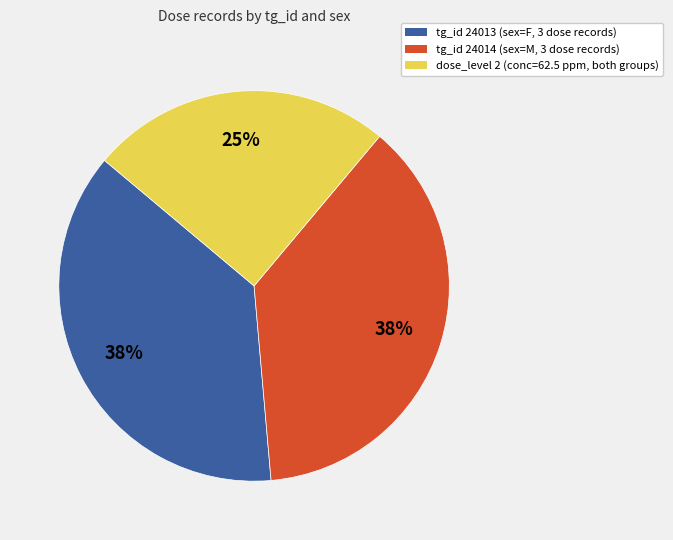

Does any single category account for the majority?

No